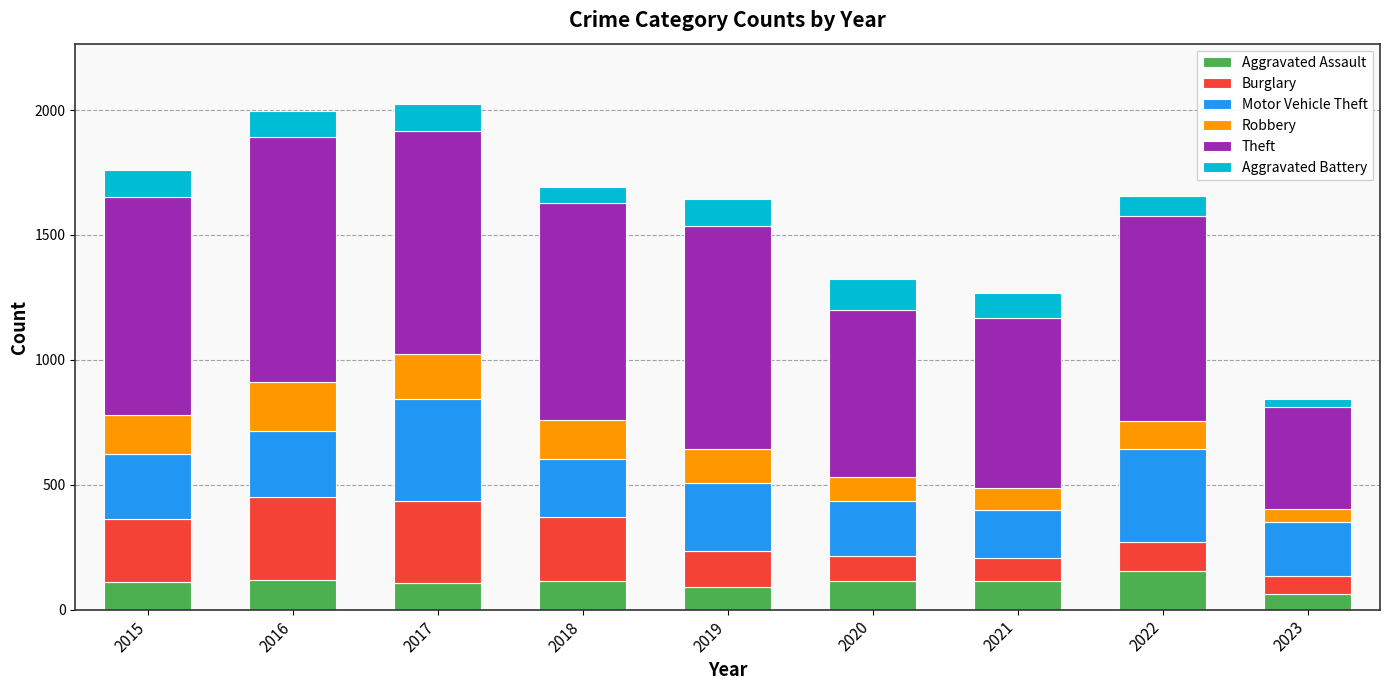

What is the minimum value for Aggravated Assault?

61